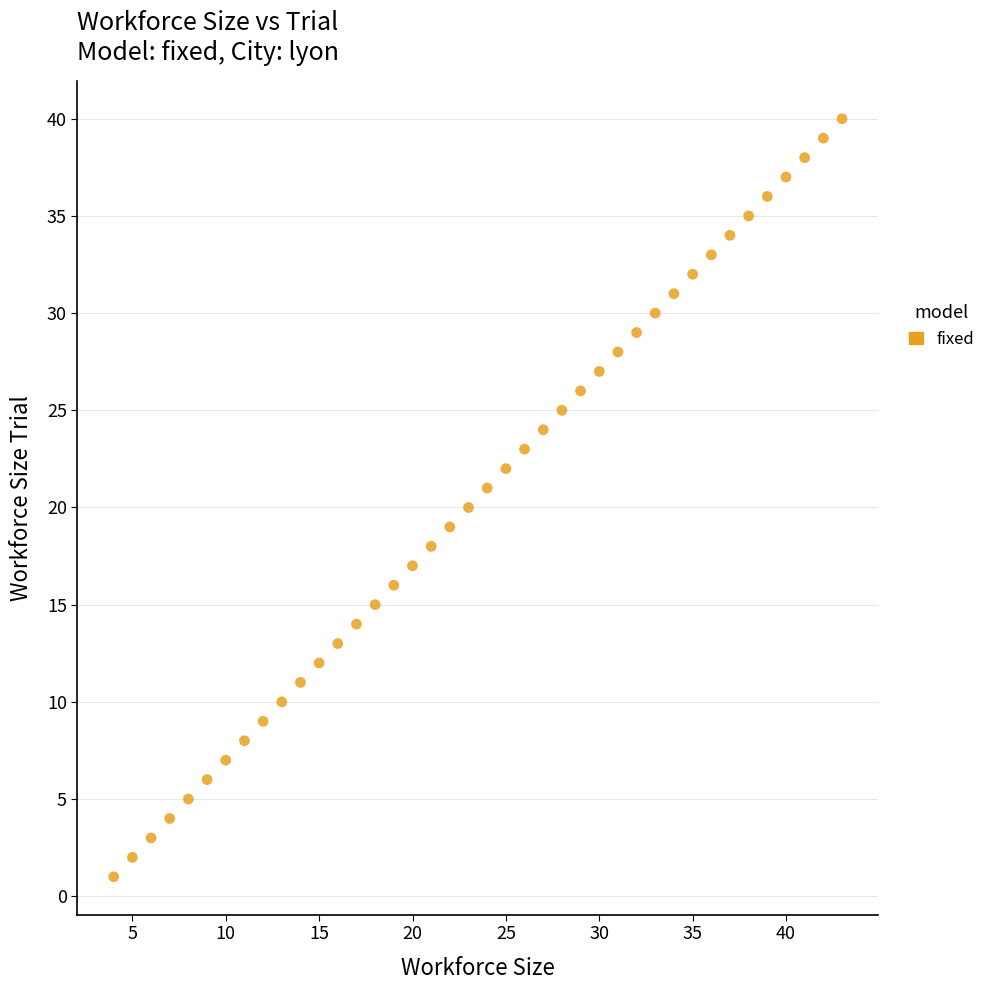

What is the range of Y values (max minus min)?

39